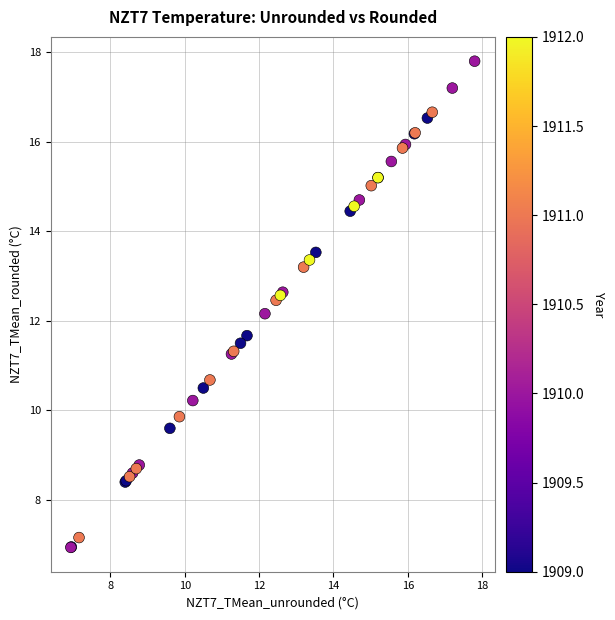

What Y value in the scatter plot is closest to 12?

12.2